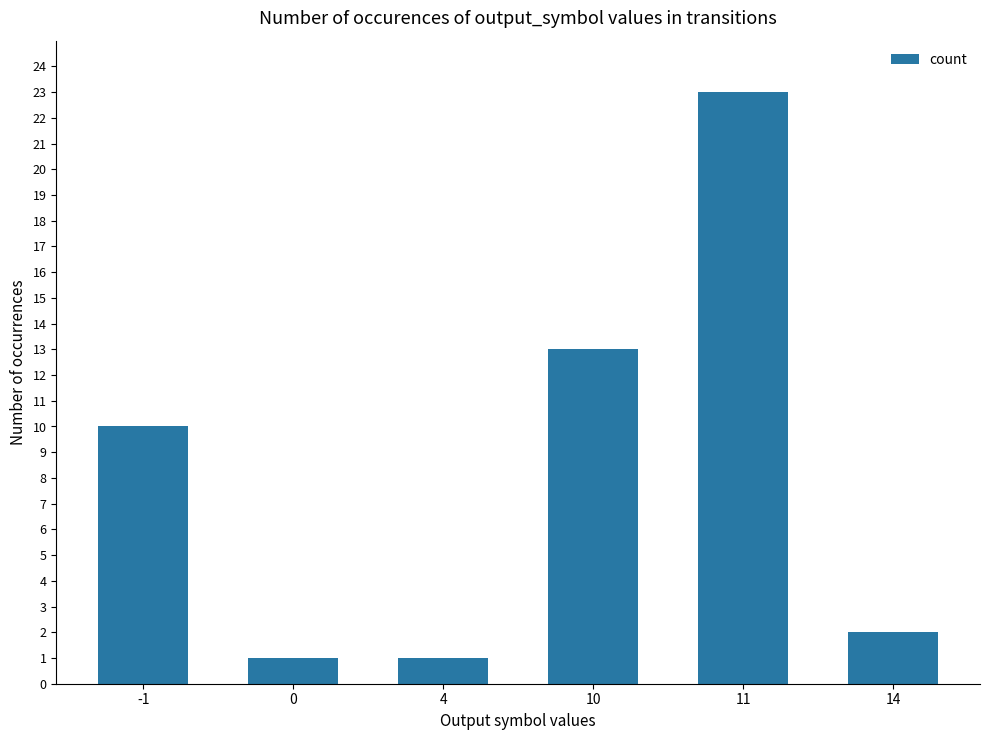

Reading left to right, what are all the values shown in this chart?

10	1	1	13	23	2